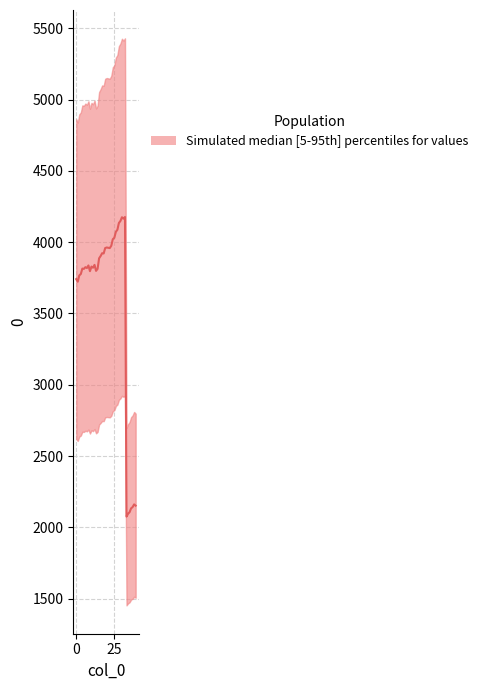

What is the average value?

3609